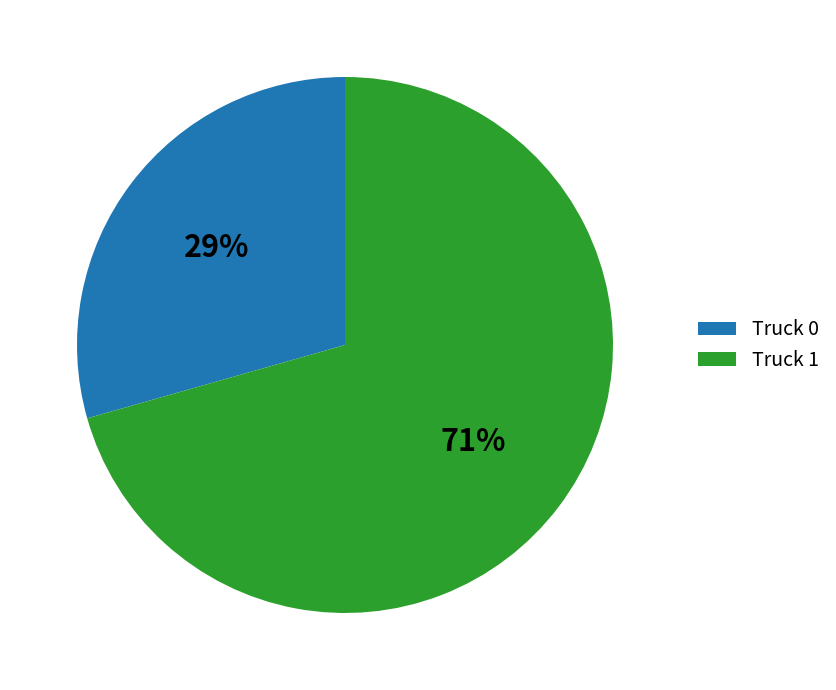

Count the number of slices in the pie.

2